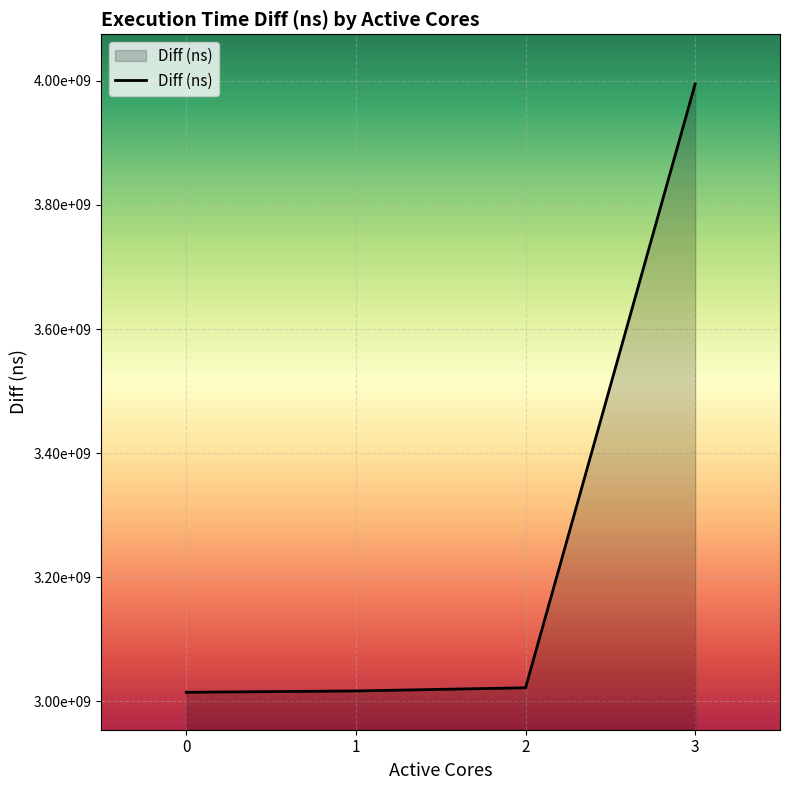

What is the change in value from 0 to 1?

+2160947